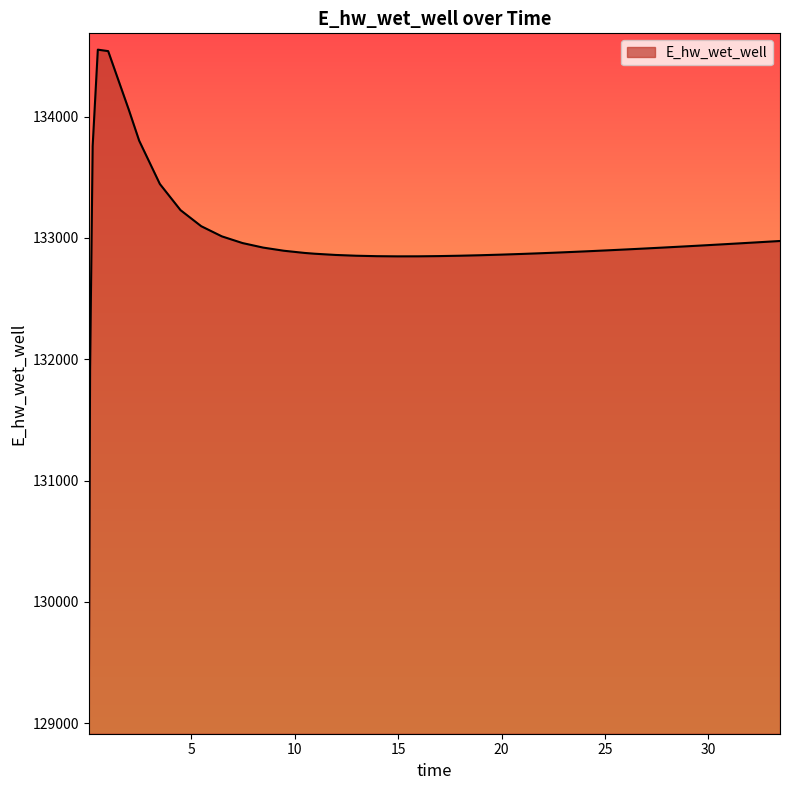

What is the difference between the maximum and minimum values?

5509.7